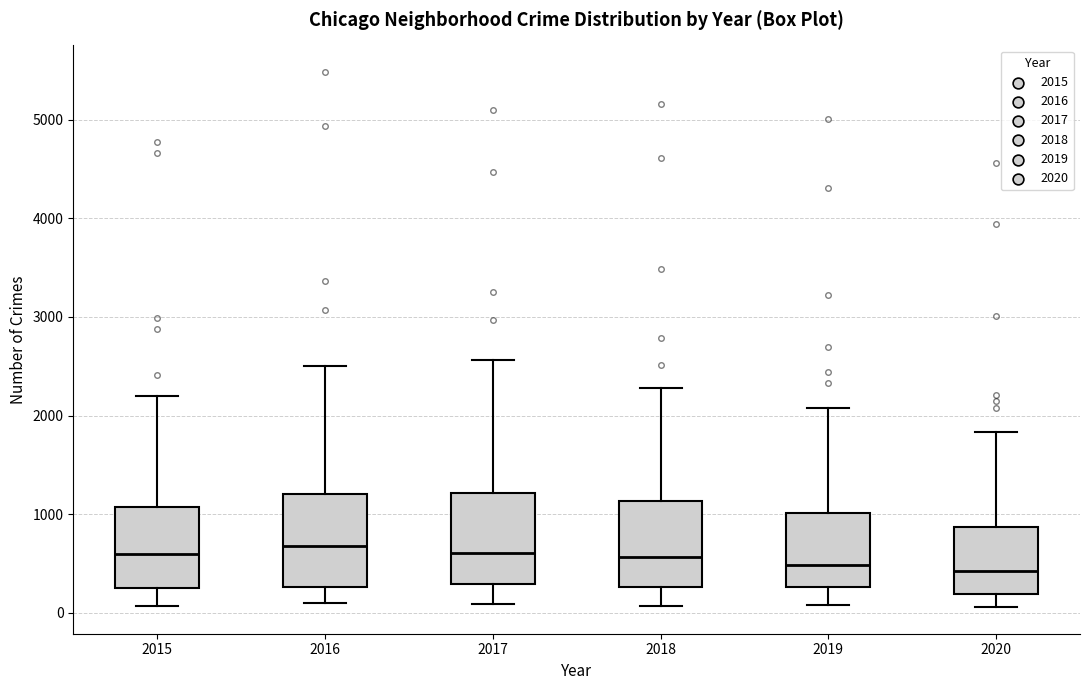

Where does the lower whisker of the box at x = 2015 end on the y-axis? The values are not printed on the chart, so give them approximately, as read against the axis.

100